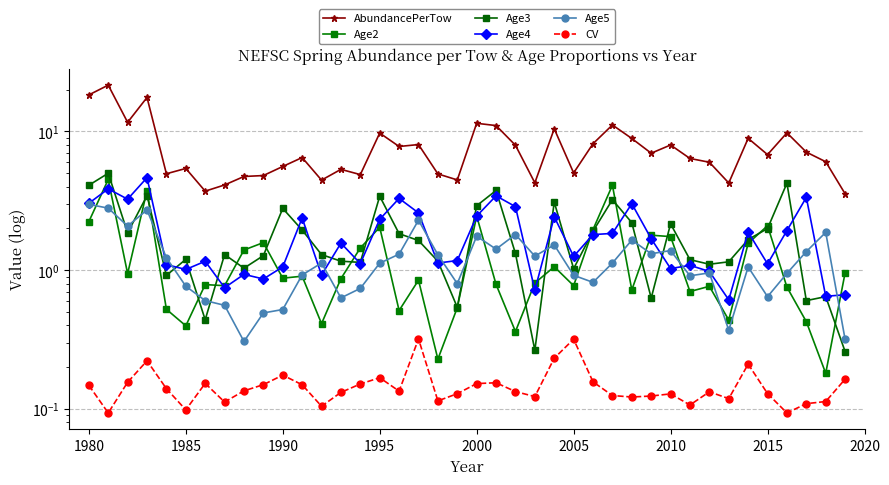

What are all the series names shown in the legend?

AbundancePerTow, Age2, Age3, Age4, Age5, CV